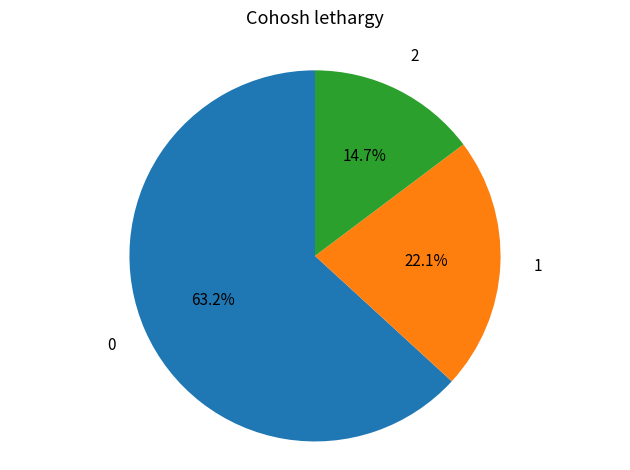

Does any single category account for the majority?

Yes